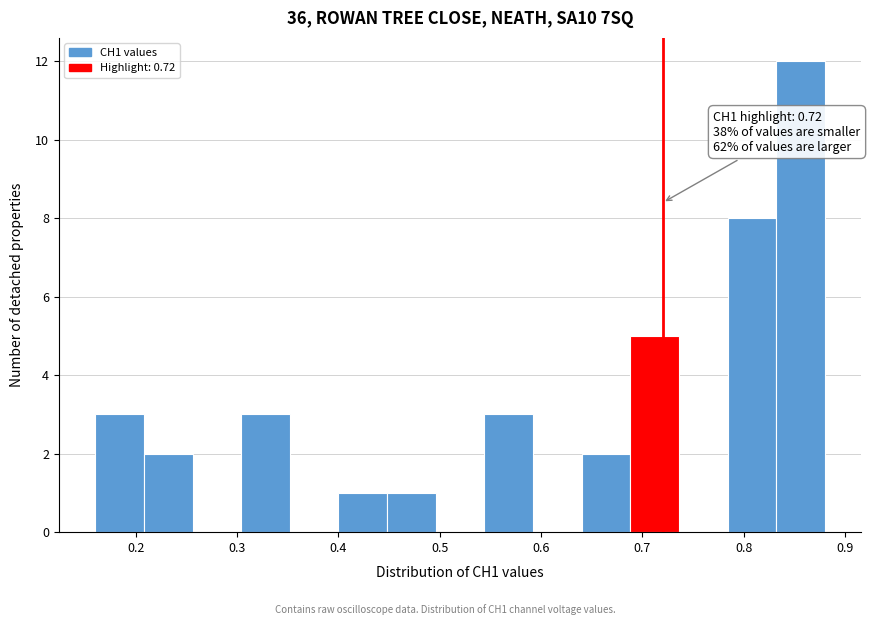

Over which range of the x-axis is the bar tallest?

0.832 to 0.880